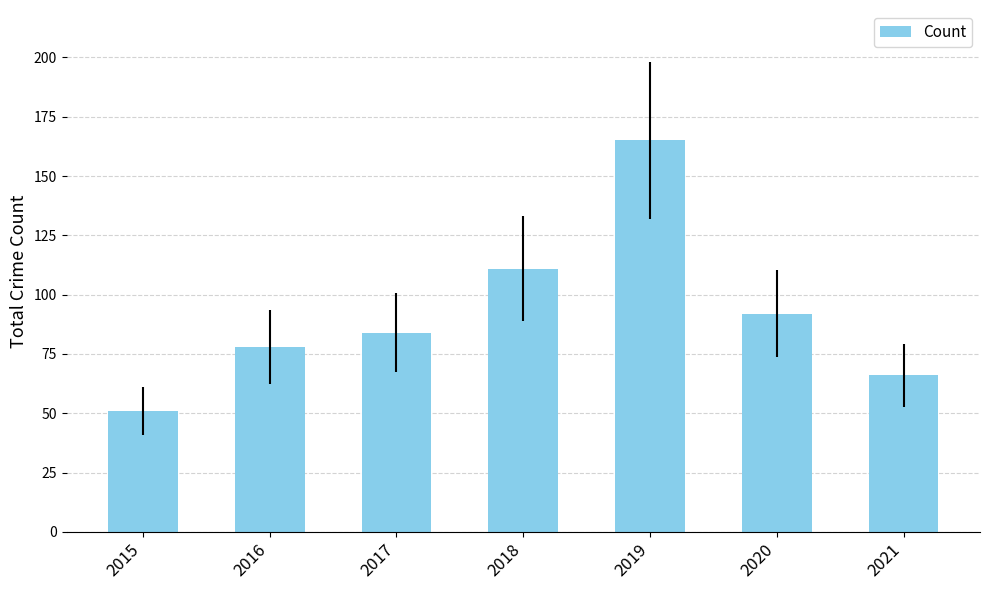

List the labels in order of value, largest first.

2019, 2018, 2020, 2017, 2016, 2021, 2015